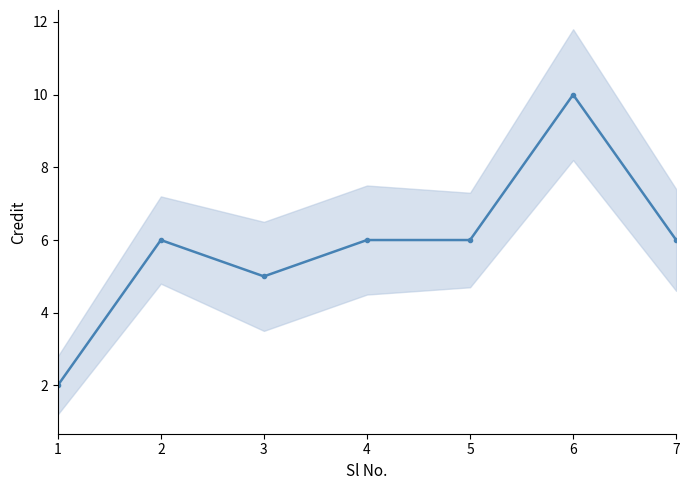

The chart shows a value of 10 at 6. True or false?

True